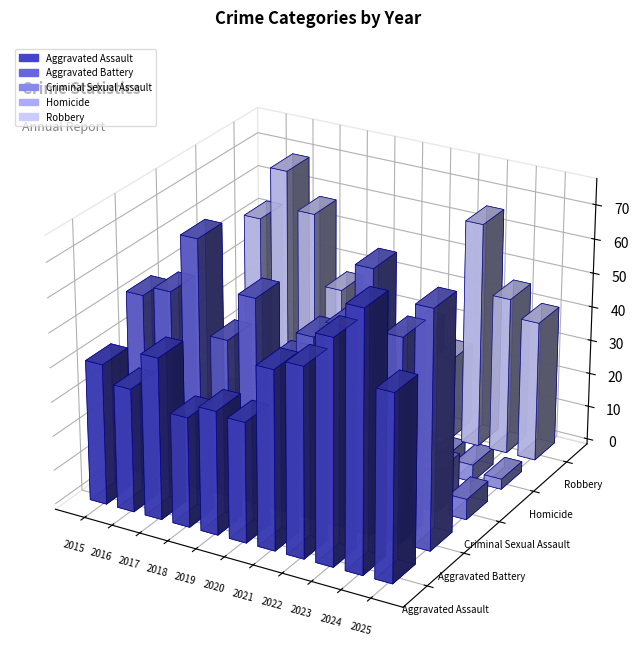

What is the minimum value shown in the chart?

1